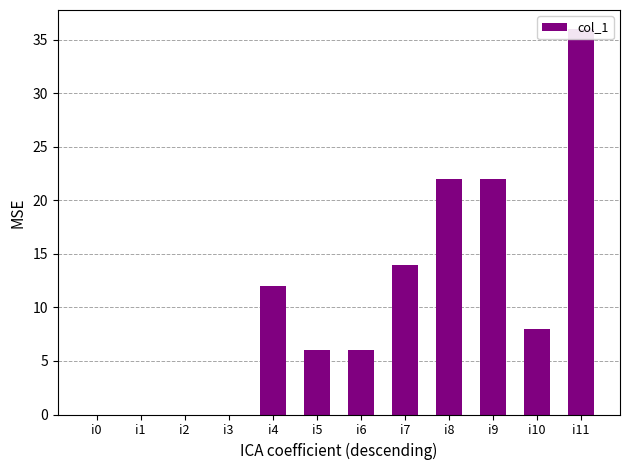

Which has a higher value, i2 or i0?

i2